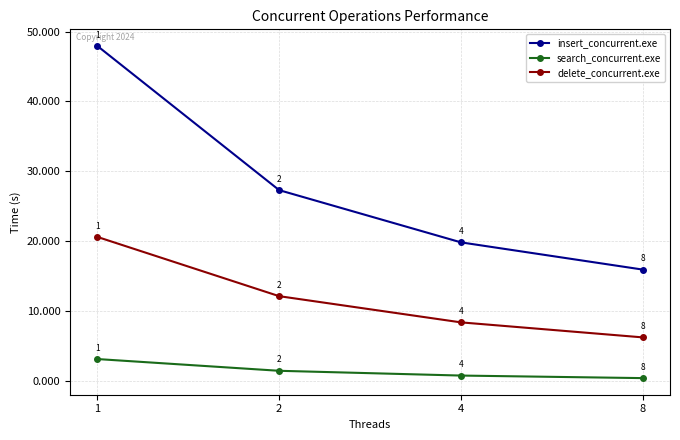

Between 4 and 8, which series saw the biggest shift?

insert_concurrent.exe